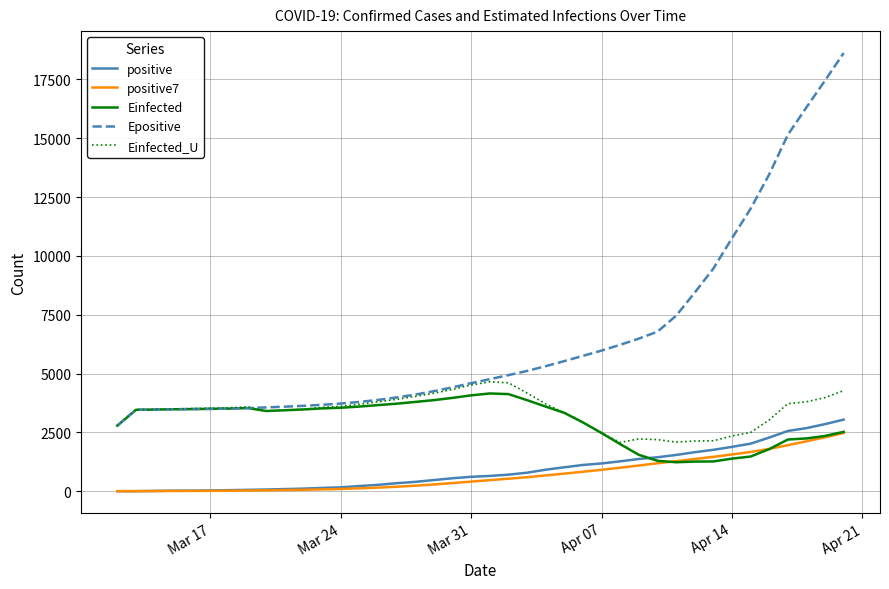

Which series has the widest spread of values?

Epositive